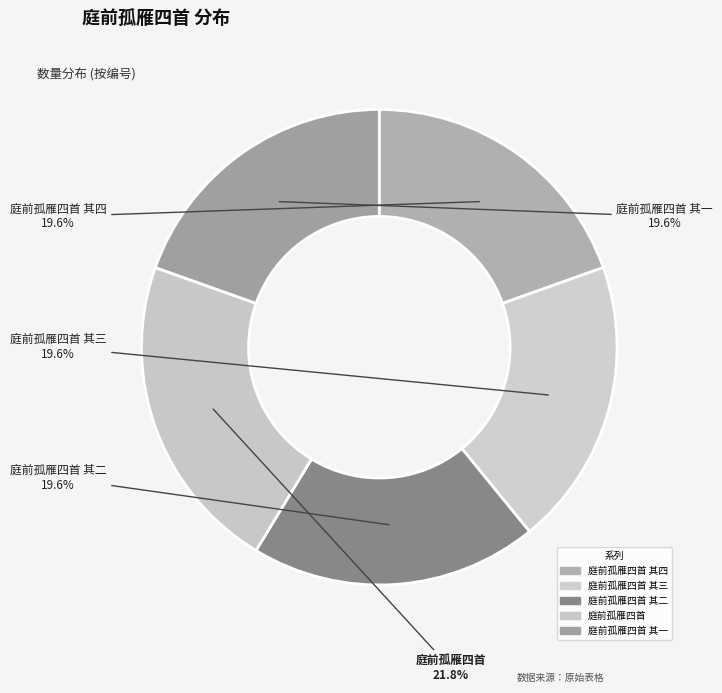

Which slice is the smallest?

庭前孤雁四首 其一